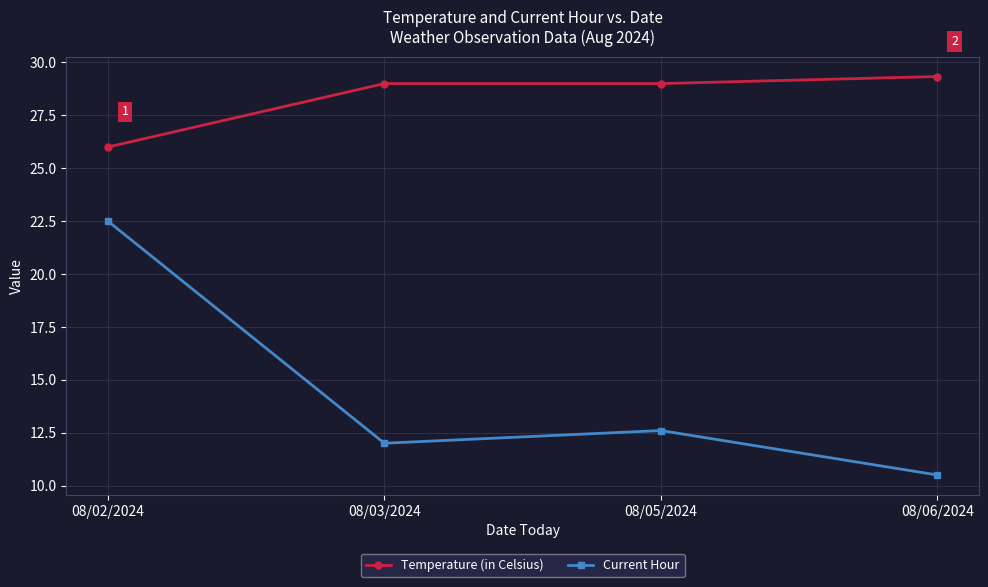

What is the smallest value displayed?

10.5